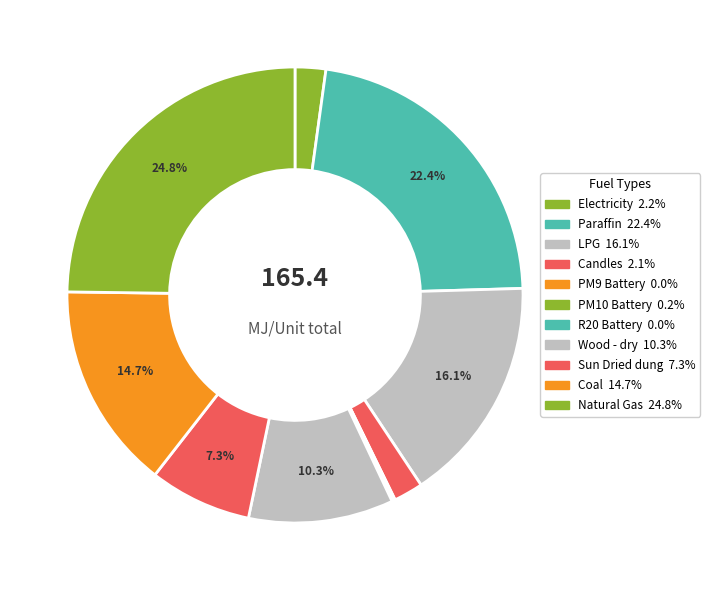

What is the change in value from PM9 Battery to Sun Dried dung?

+11.9